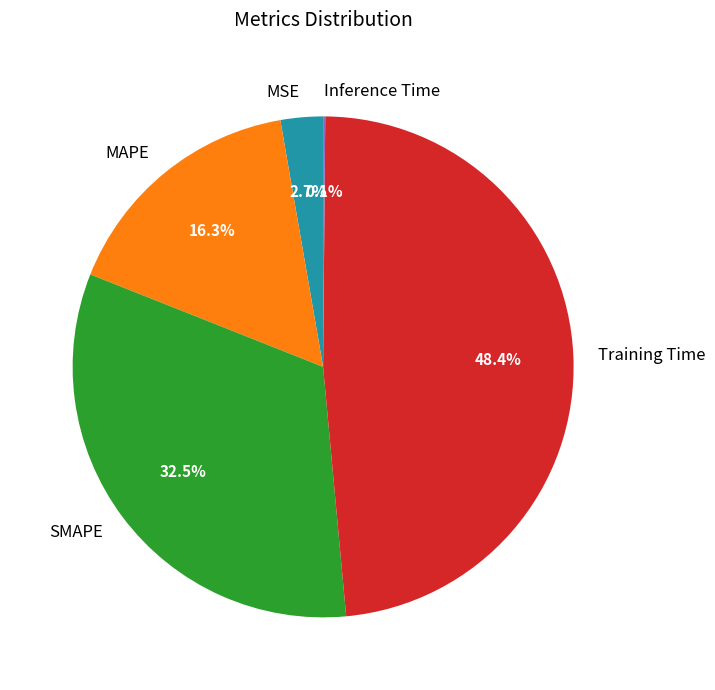

What percentage is the Training Time slice, to the nearest percent?

48%